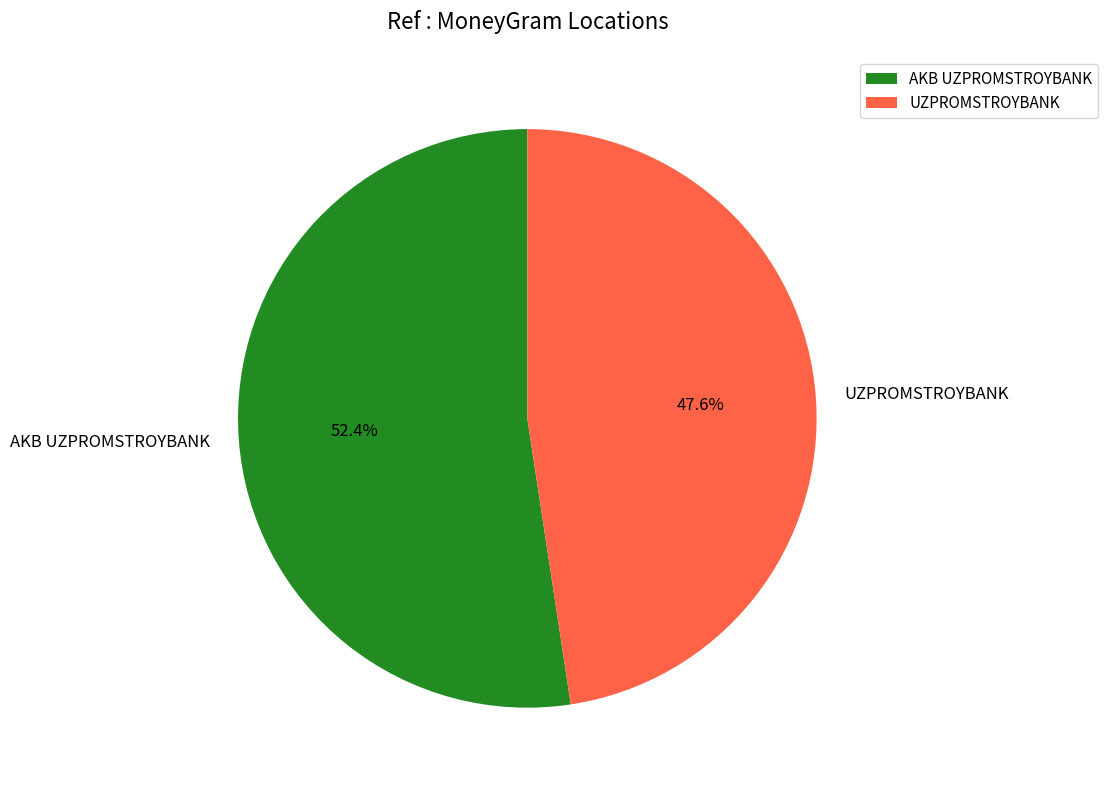

To the nearest percent, what is the difference between the largest and smallest slice percentages?

5%